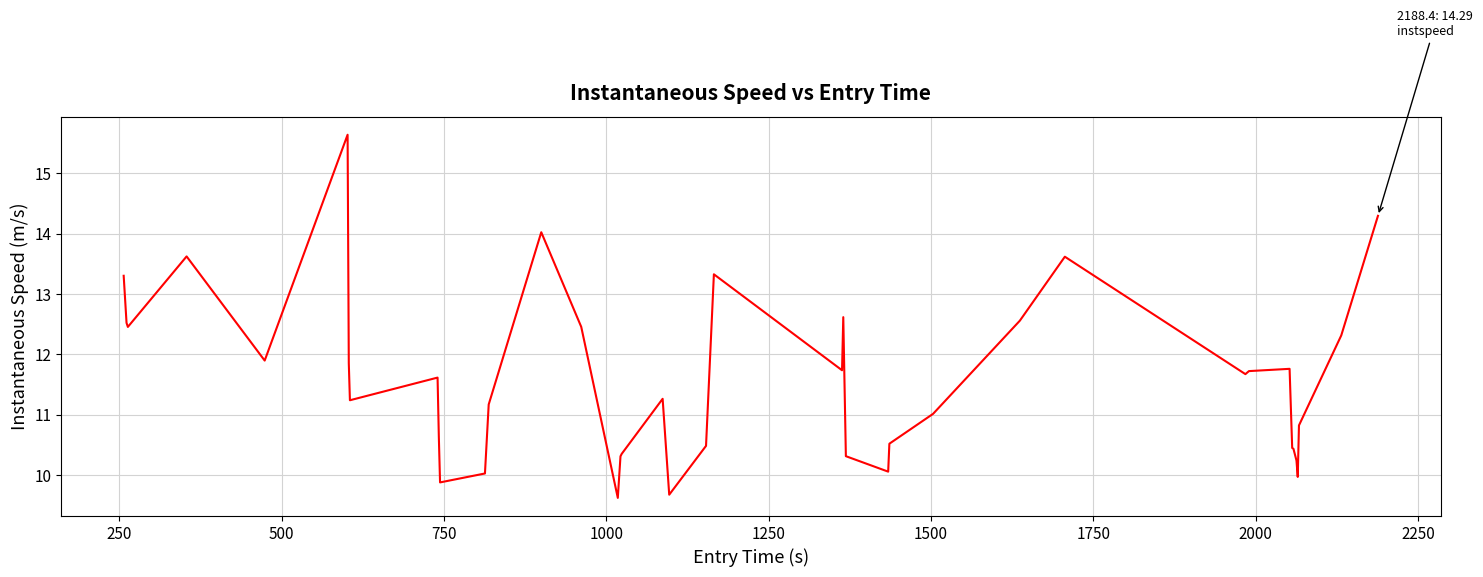

How many distinct data groups are displayed?

1